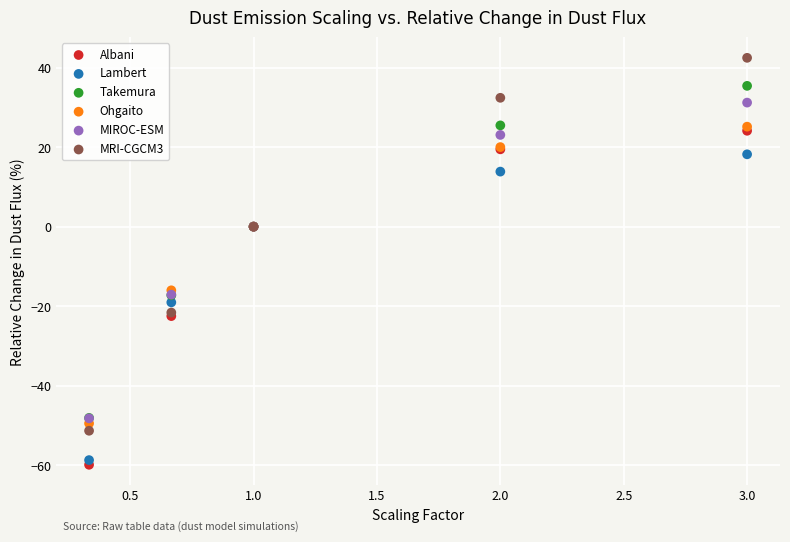

Which series reaches the minimum Y coordinate?

Albani